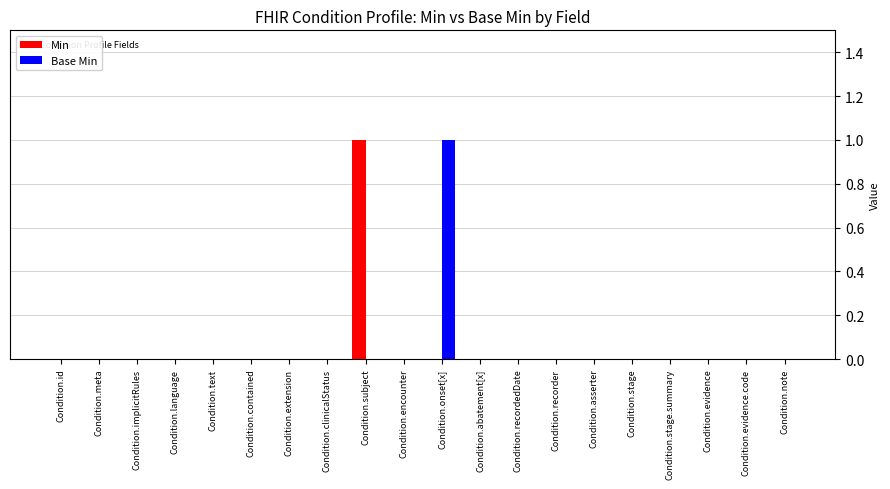

At which label does Min reach its peak?

Condition.subject